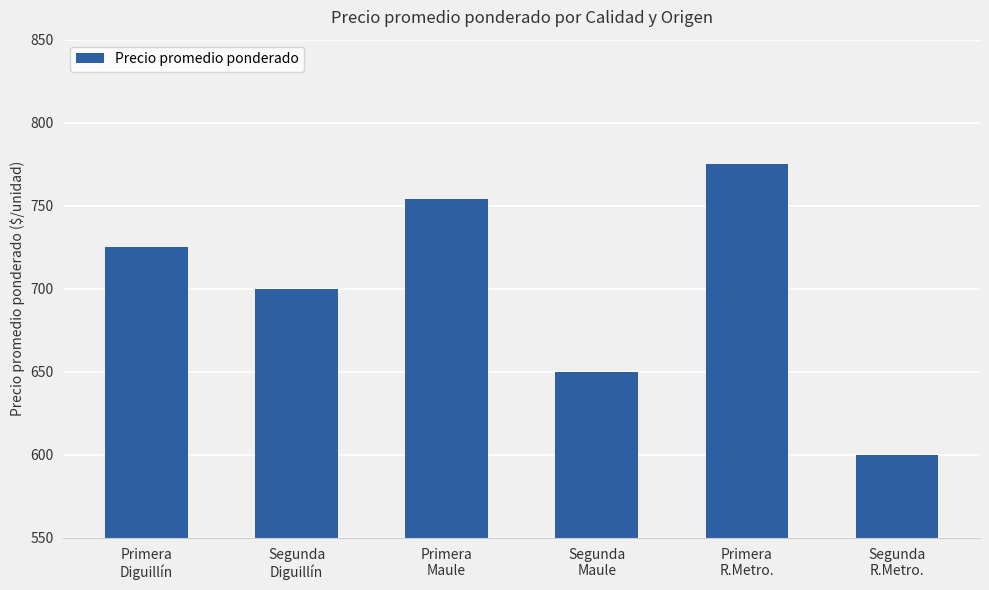

What is the value of the 3rd bar from the left?

754